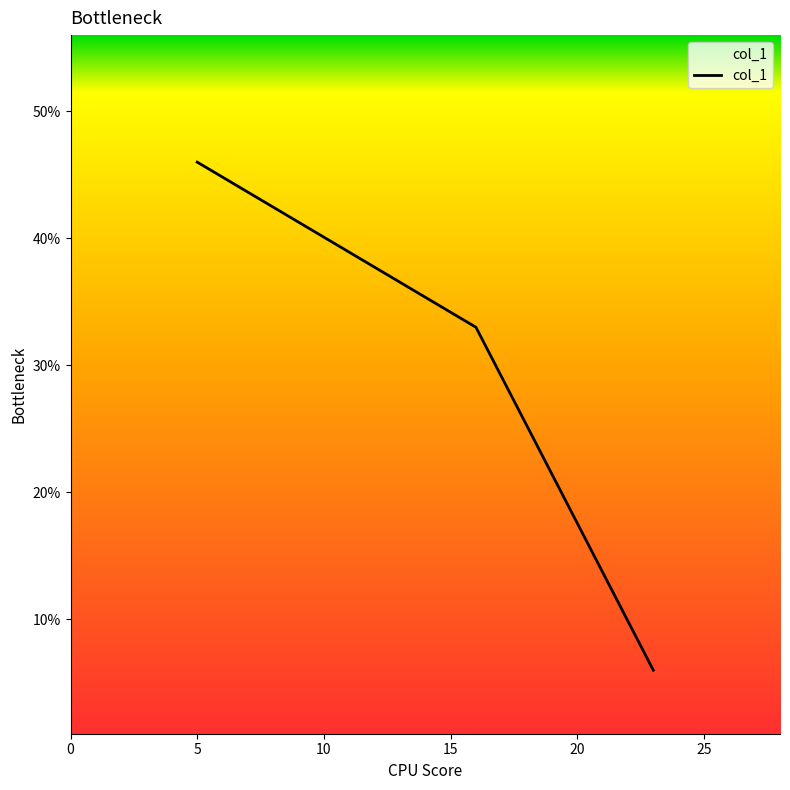

The value at 16 is 11. True or false?

False